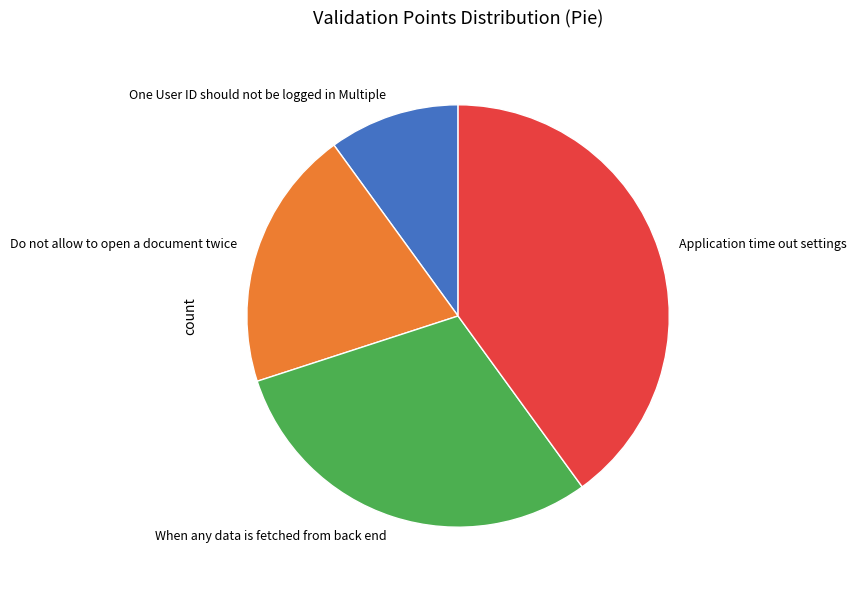

True or false: When any data is fetched from back end accounts for 38% of the total.

False